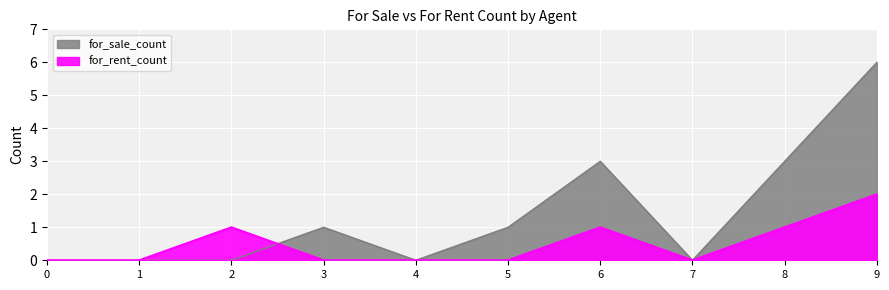

True or false: for_sale_count has a value of 0 at 4.

True